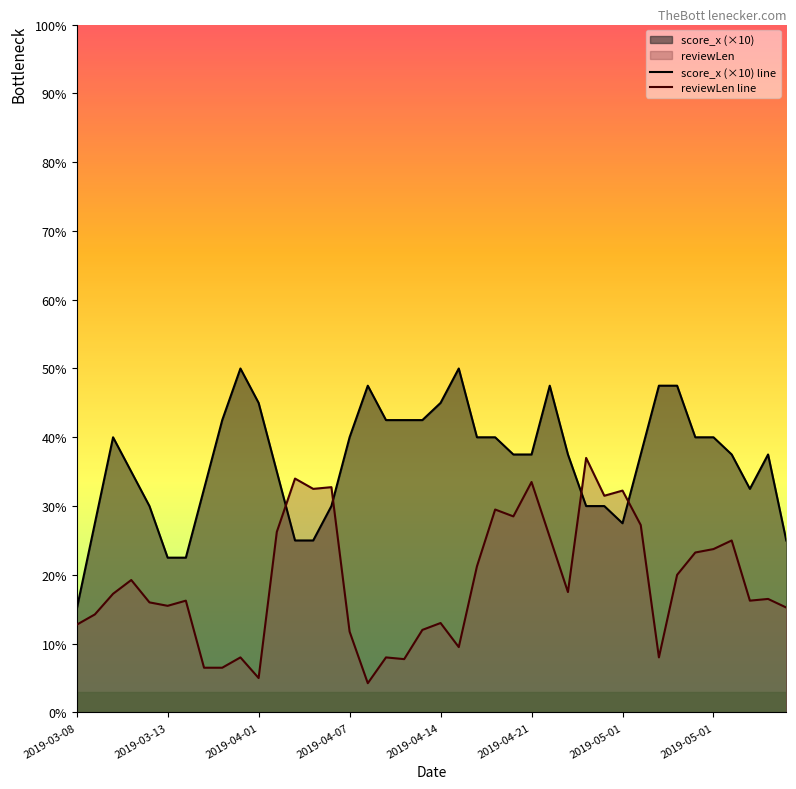

At 26, list the series in order from smallest to largest.

reviewLen line, score_x (×10) line